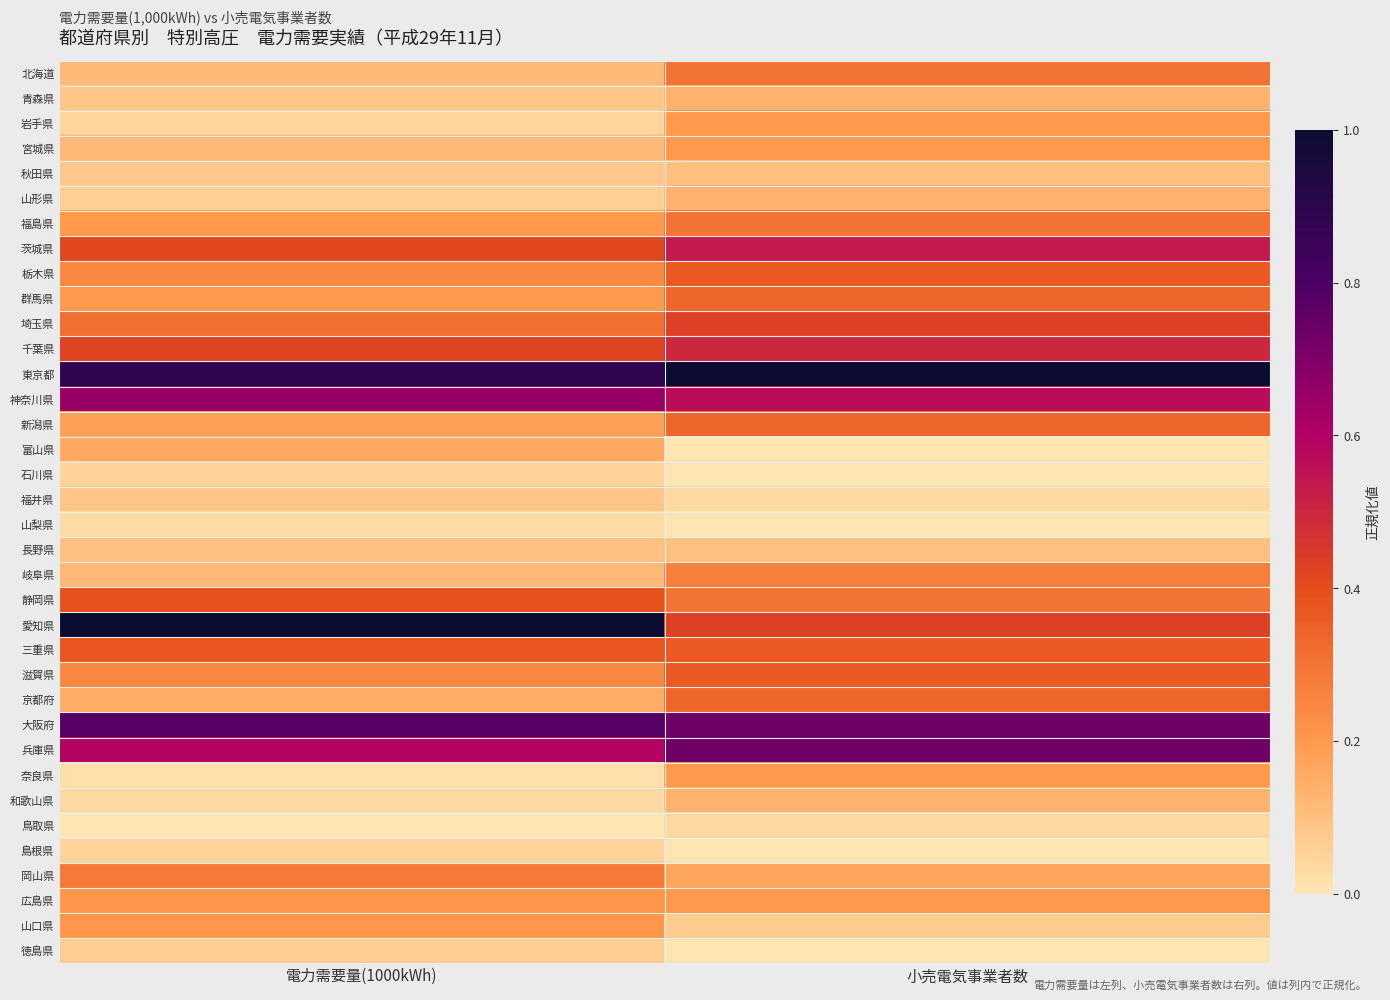

List the series in order of their peak value, lowest first.

山梨県, 鳥取県, 島根県, 石川県, 徳島県, 福井県, 秋田県, 長野県, 青森県, 山形県, 和歌山県, 富山県, 岩手県, 宮城県, 奈良県, 広島県, 山口県, 岐阜県, 岡山県, 北海道, 福島県, 群馬県, 新潟県, 京都府, 栃木県, 滋賀県, 三重県, 静岡県, 埼玉県, 千葉県, 茨城県, 神奈川県, 兵庫県, 大阪府, 東京都, 愛知県